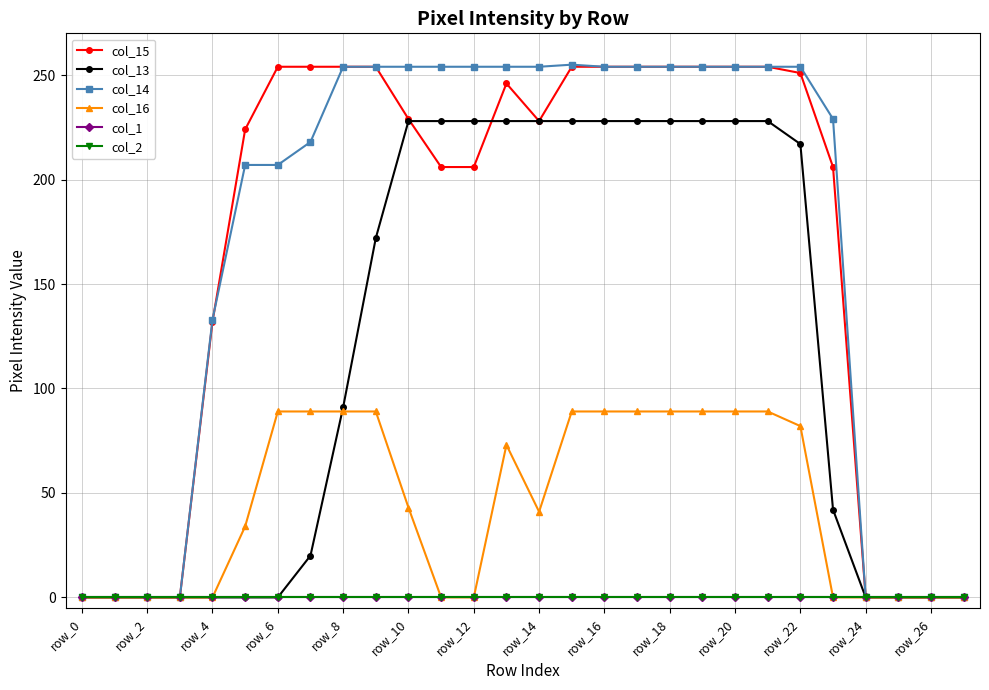

True or false: col_14 has more than 1 points higher than both neighbors.

False